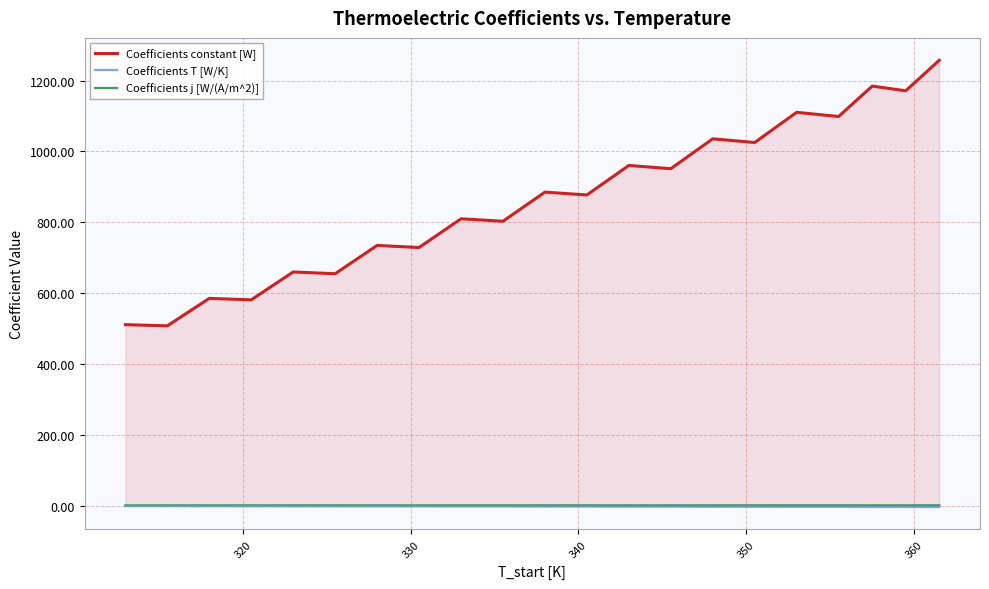

What are all the series names shown in the legend?

Coefficients constant [W], Coefficients T [W/K], Coefficients j [W/(A/m^2)]